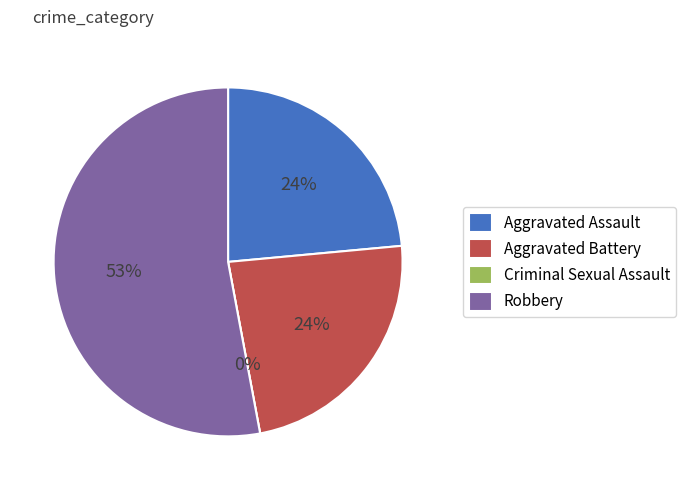

What percentage is the Robbery slice, to the nearest percent?

53%